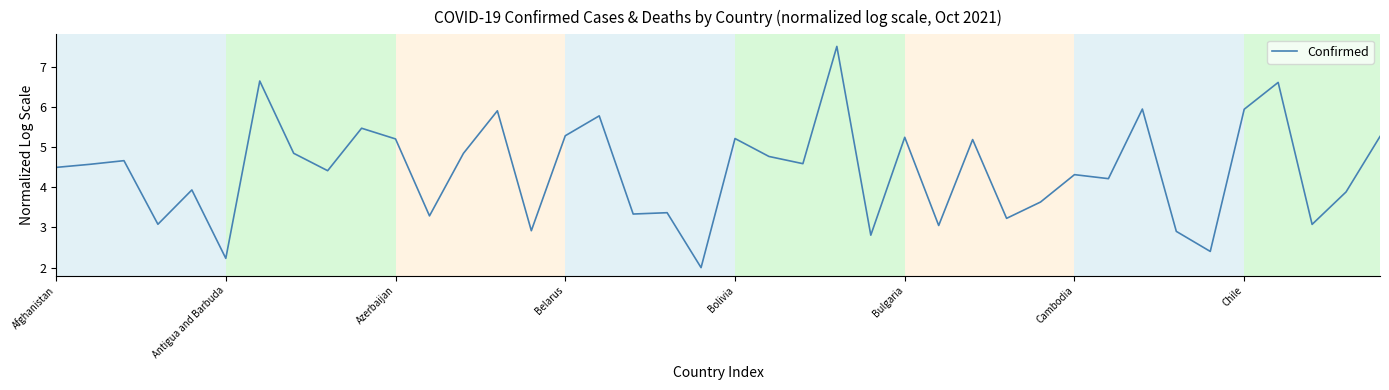

How many lines are shown in the chart?

1